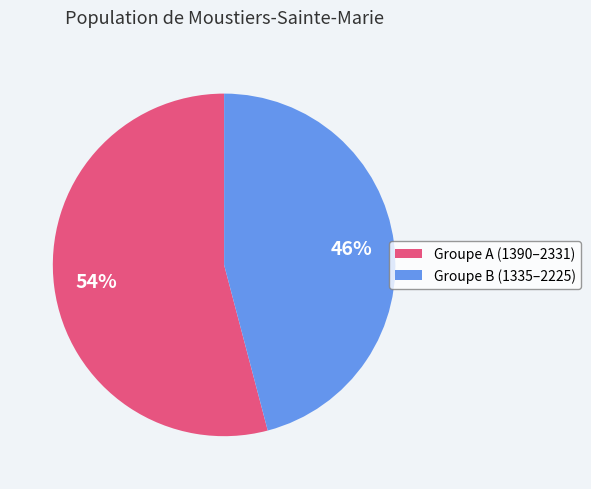

Is there any slice that represents more than half of the pie?

Yes